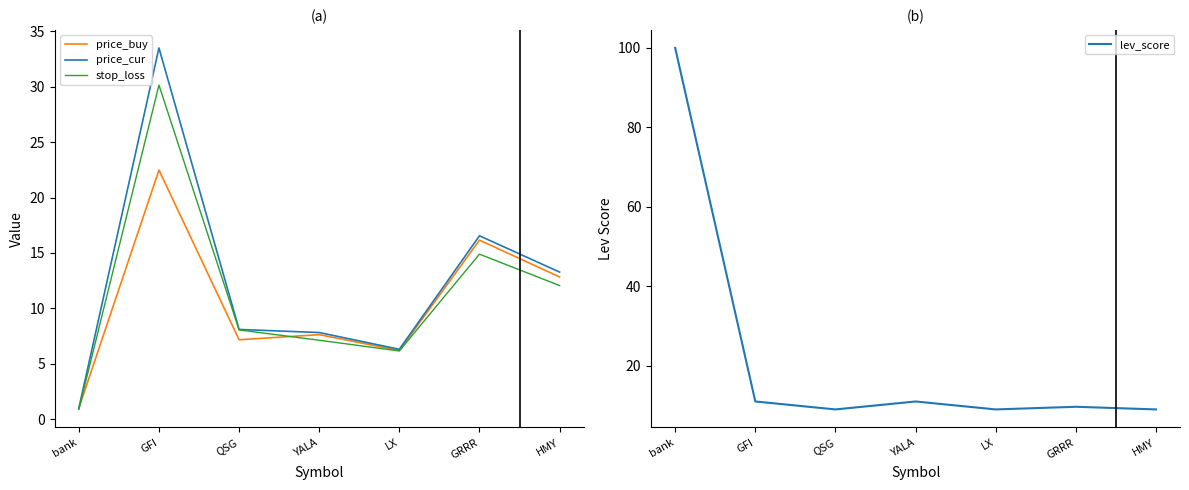

Which series has the largest total across all categories?

lev_score